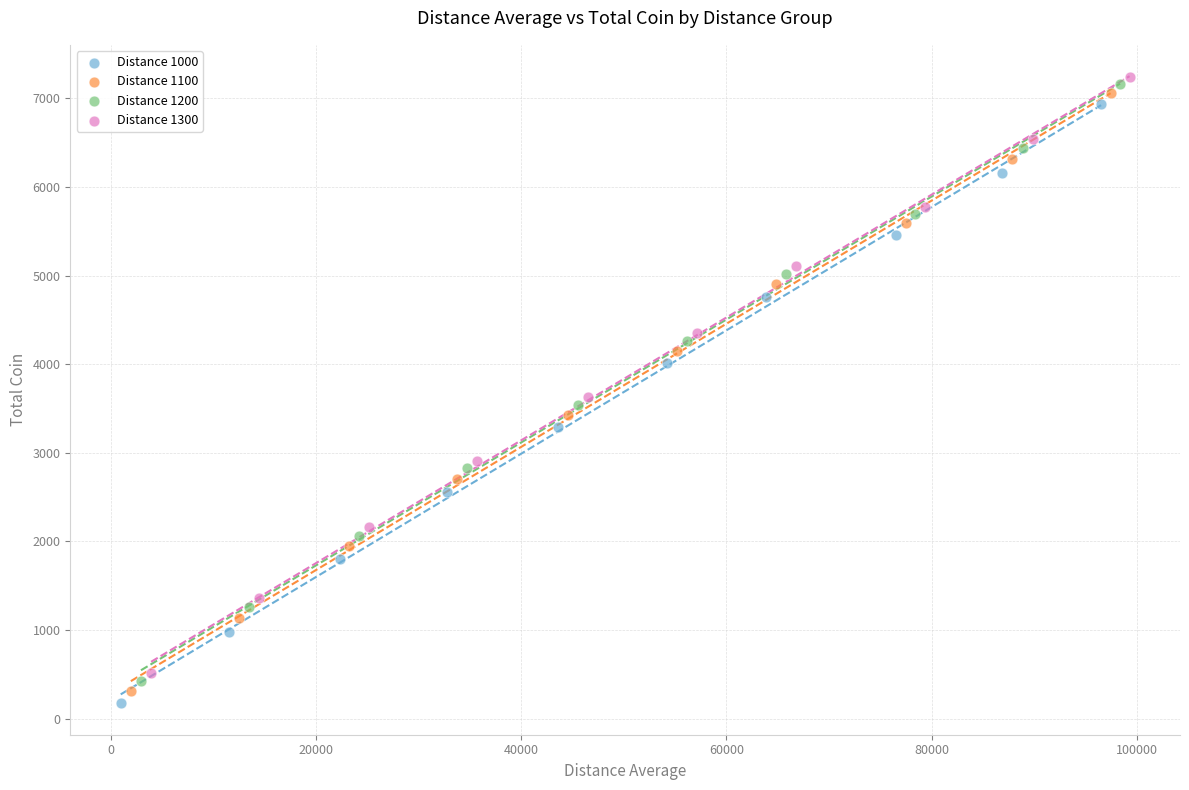

Which series has the largest Y range (max minus min)?

Distance 1000